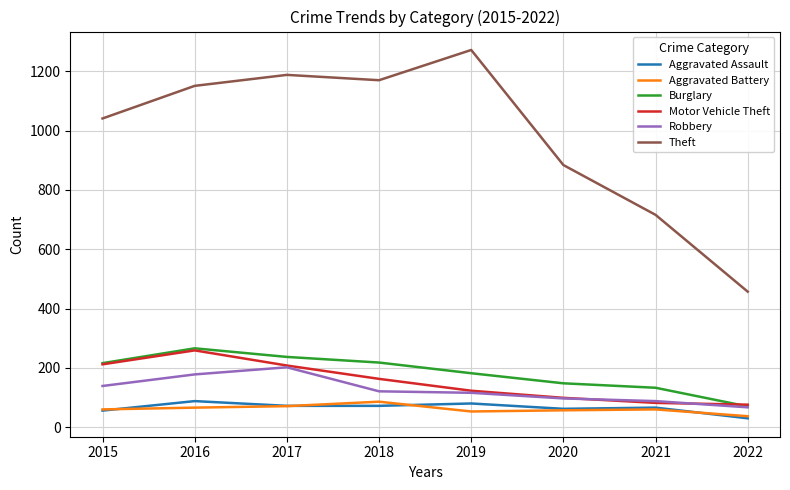

What is the maximum value shown in the chart?

1272